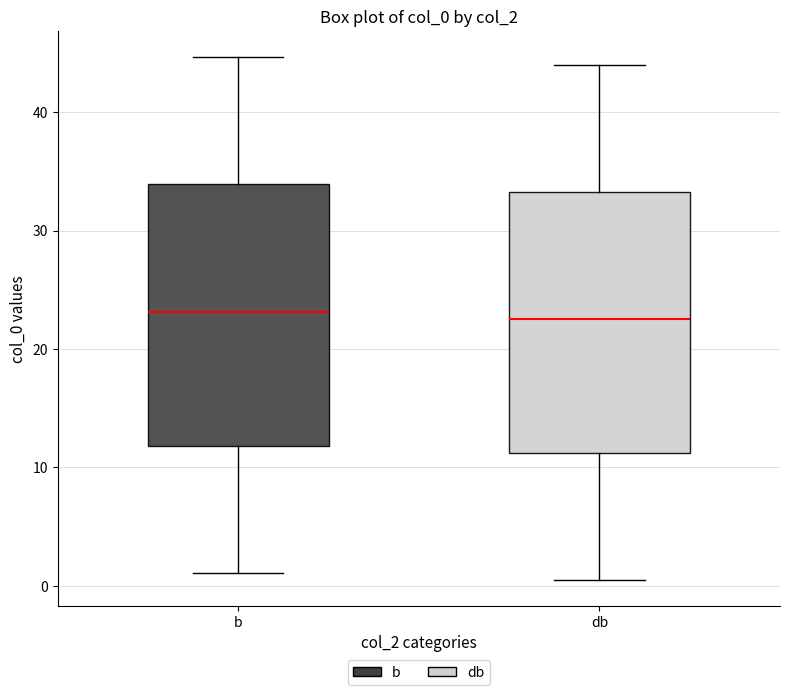

Where is the lower edge of the box for b on the y-axis? The values are not printed on the chart, so give them approximately, as read against the axis.

12